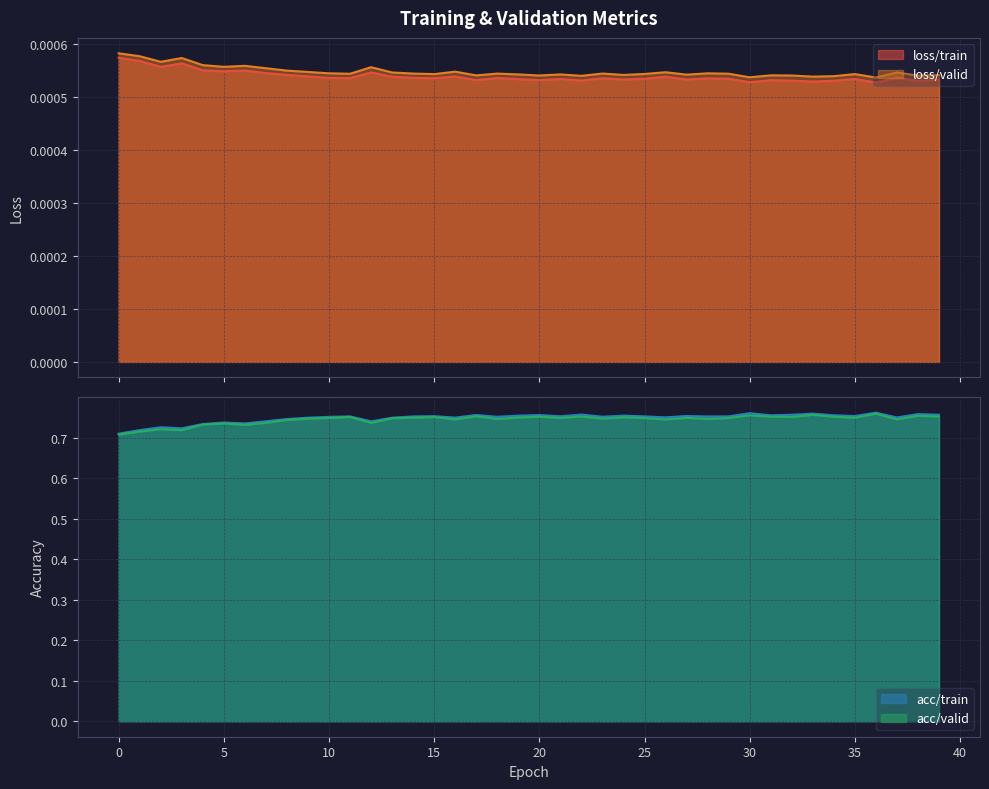

Does the chart display data point markers on the line(s)?

No